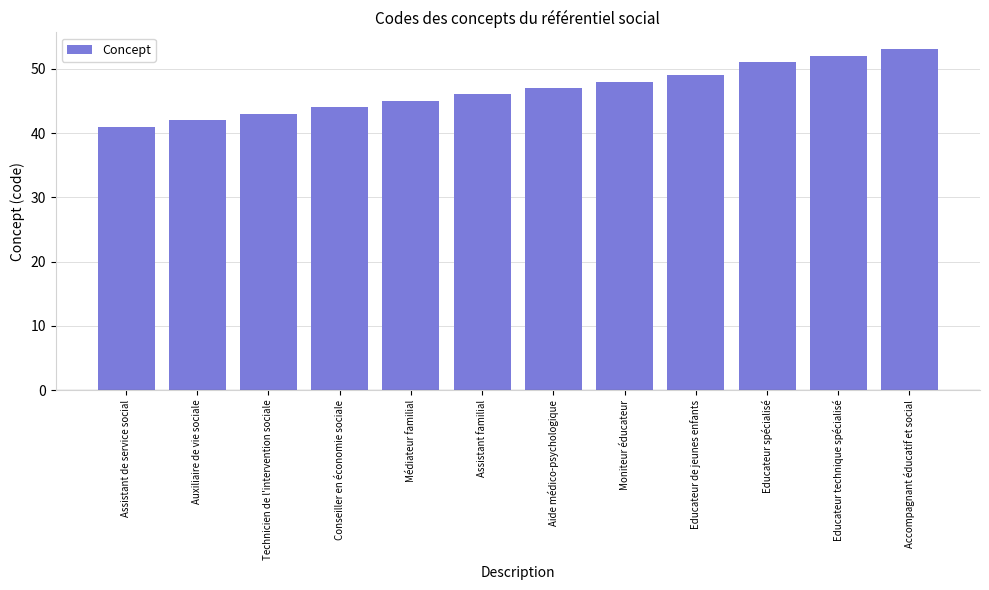

How many series are shown in this chart?

1